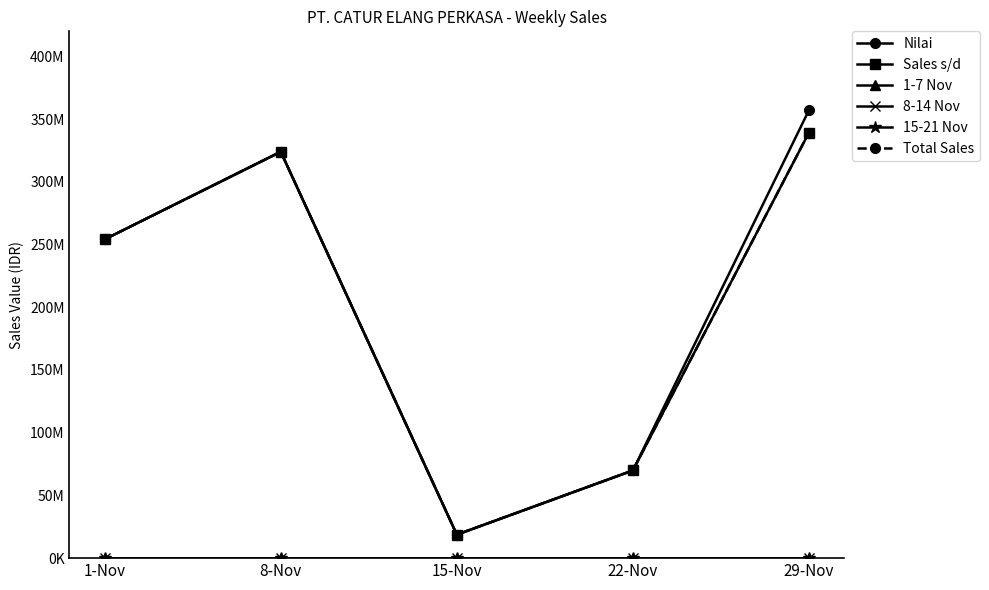

What is the greatest value displayed?

357171050.0